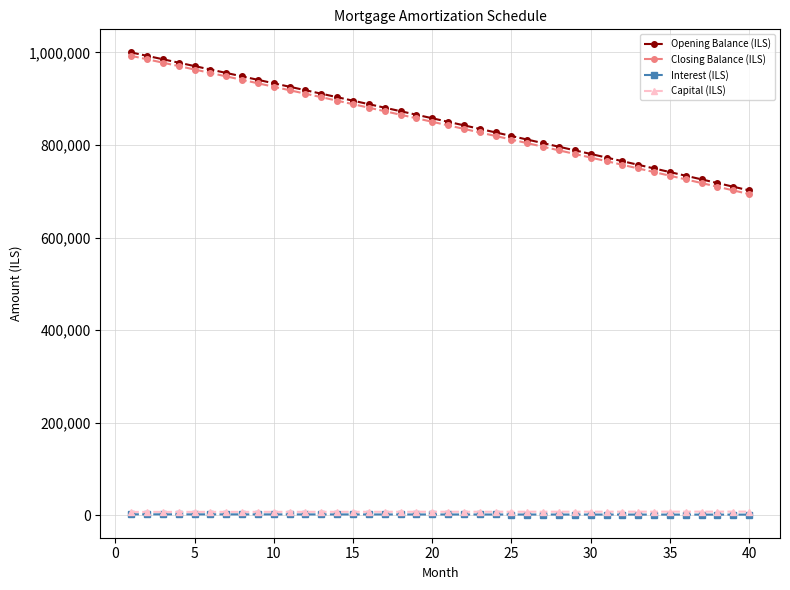

At how many categories does at least one series exceed 622979?

40